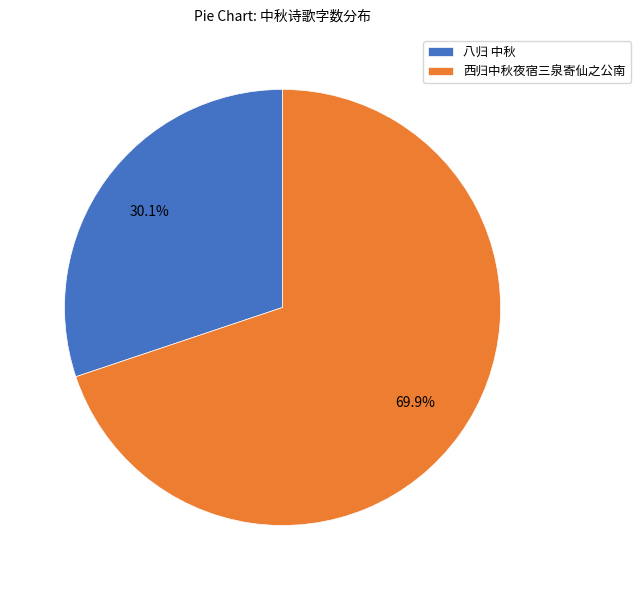

What is the total percentage of 八归 中秋 and 西归中秋夜宿三泉寄仙之公南?

100.0%